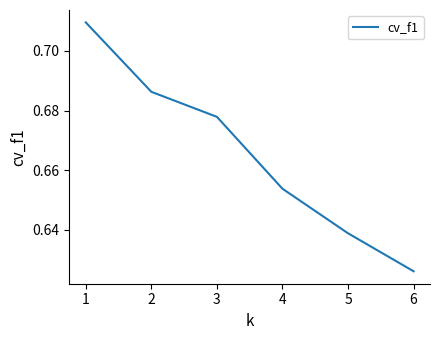

True or false: there are more than 0 points higher than both neighbors.

False